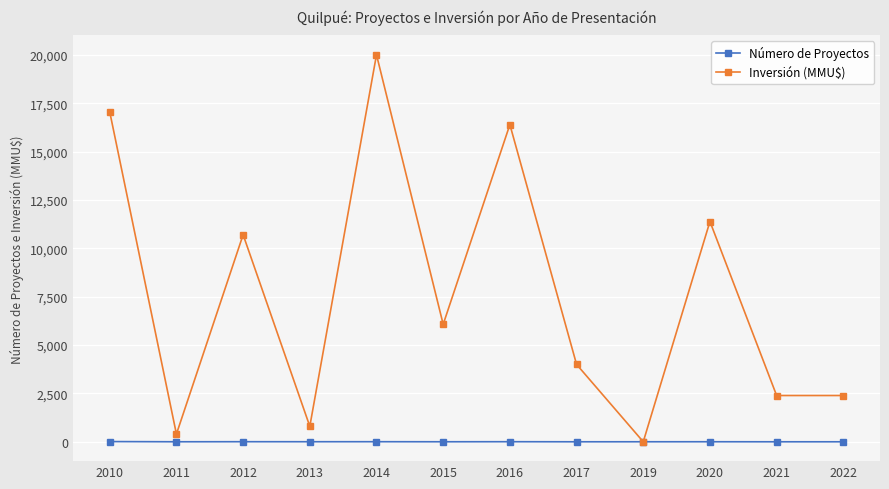

Rank the series by their maximum value, from lowest to highest.

Número de Proyectos, Inversión (MMU$)